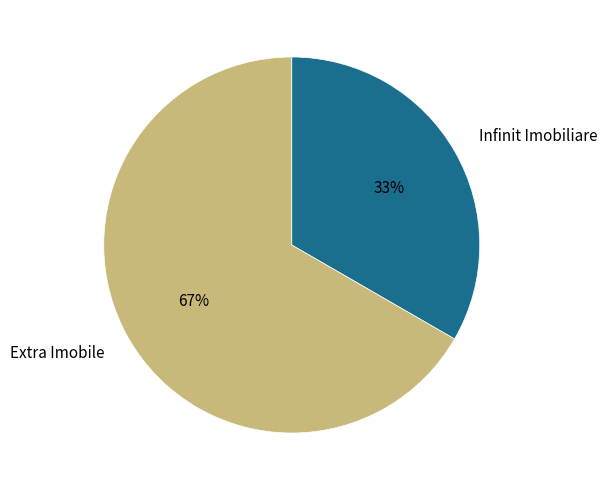

To the nearest percent, what is the average slice percentage?

50%